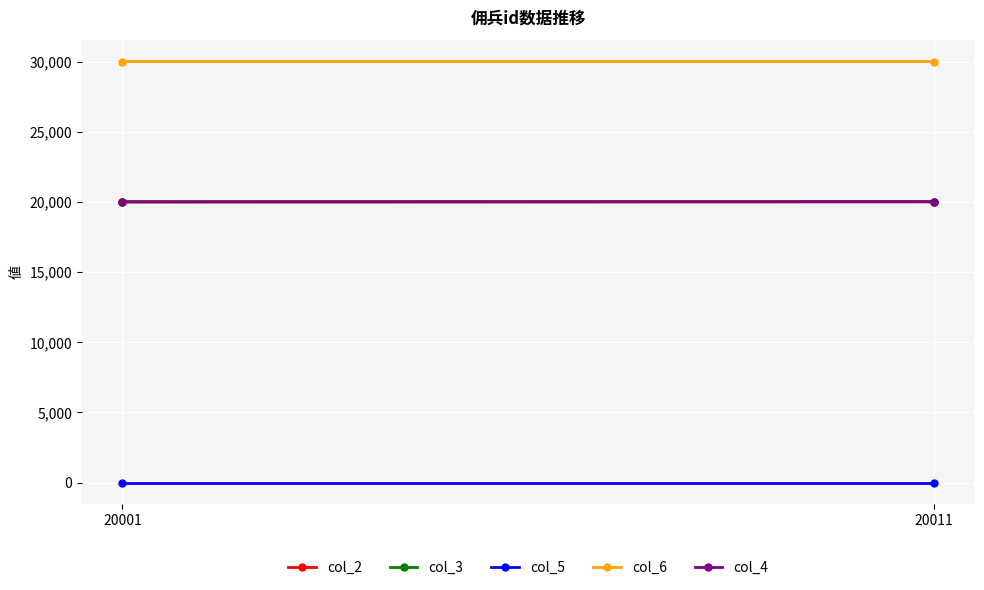

What is the total value across all series at 20001?

90005